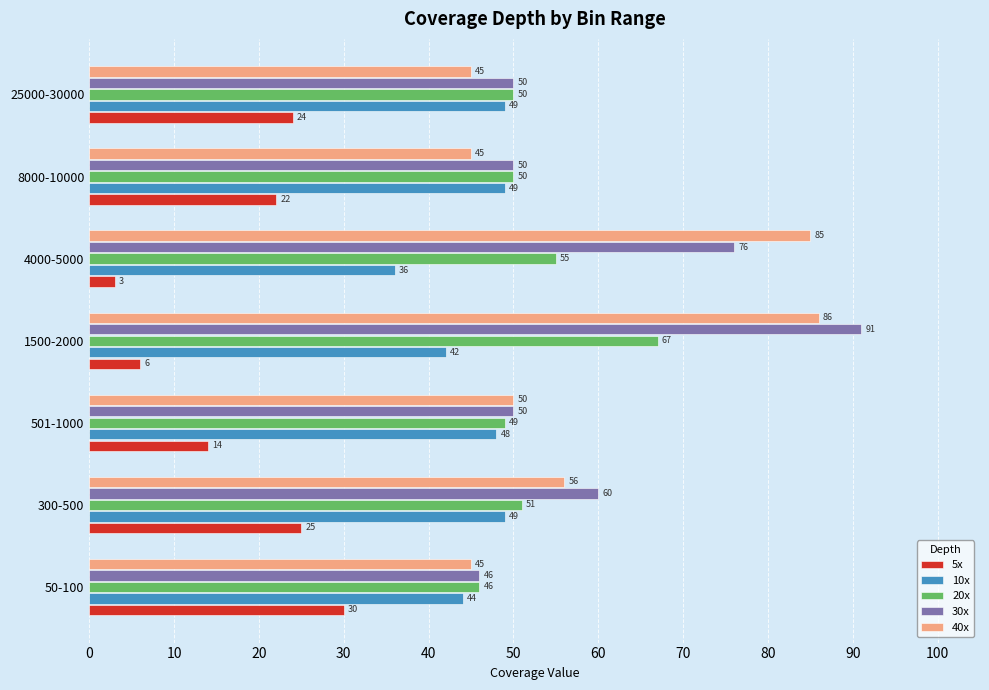

List the series in order of their peak value, lowest first.

5x, 10x, 20x, 40x, 30x